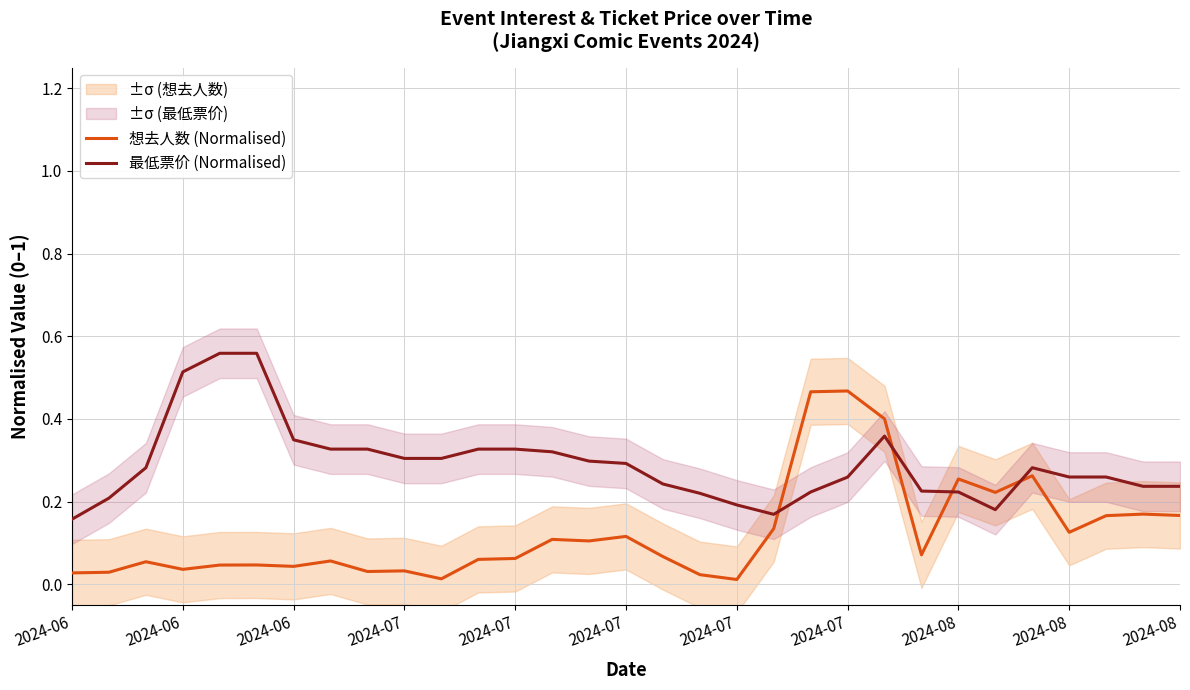

Which label corresponds to the largest value in the chart?

2024-07